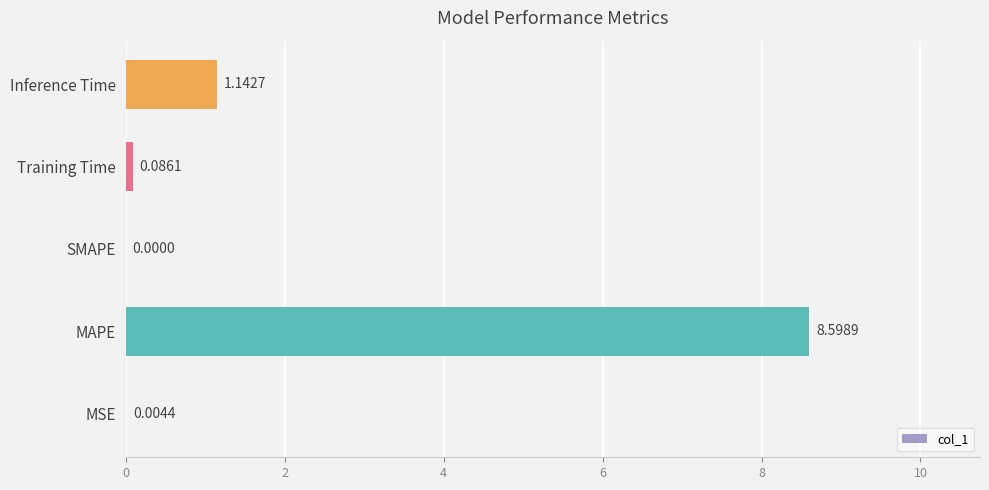

What is the change in value from MAPE to Training Time?

-8.5